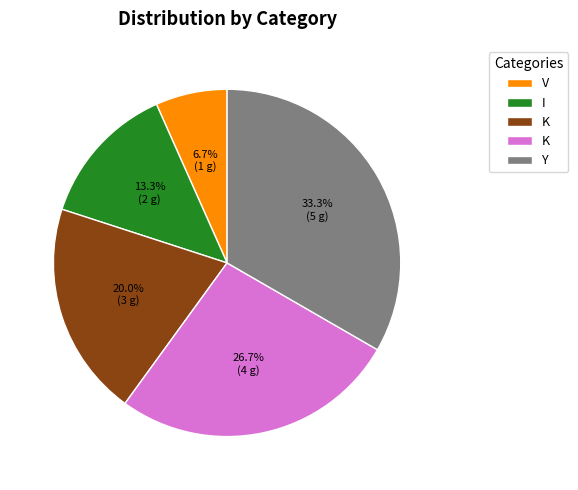

Does any single category account for the majority?

No